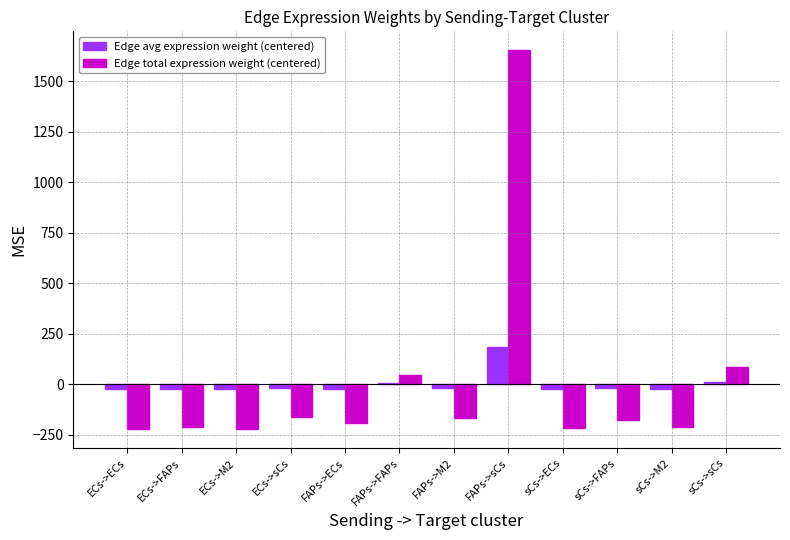

Is the value of Edge total expression weight (centered) at sCs->ECs greater than the value of Edge avg expression weight (centered) at ECs->sCs?

No